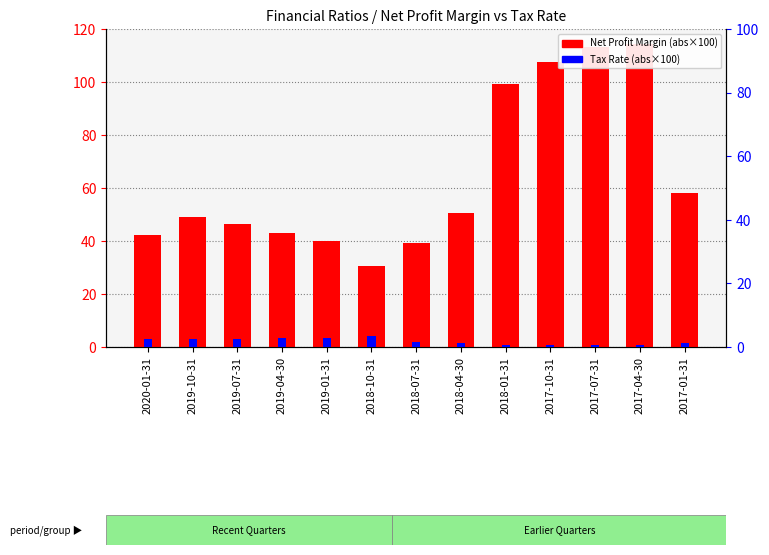

What is the difference between the Net Profit Margin (abs×100) values at 2017-10-31 and 2018-07-31?

68.3